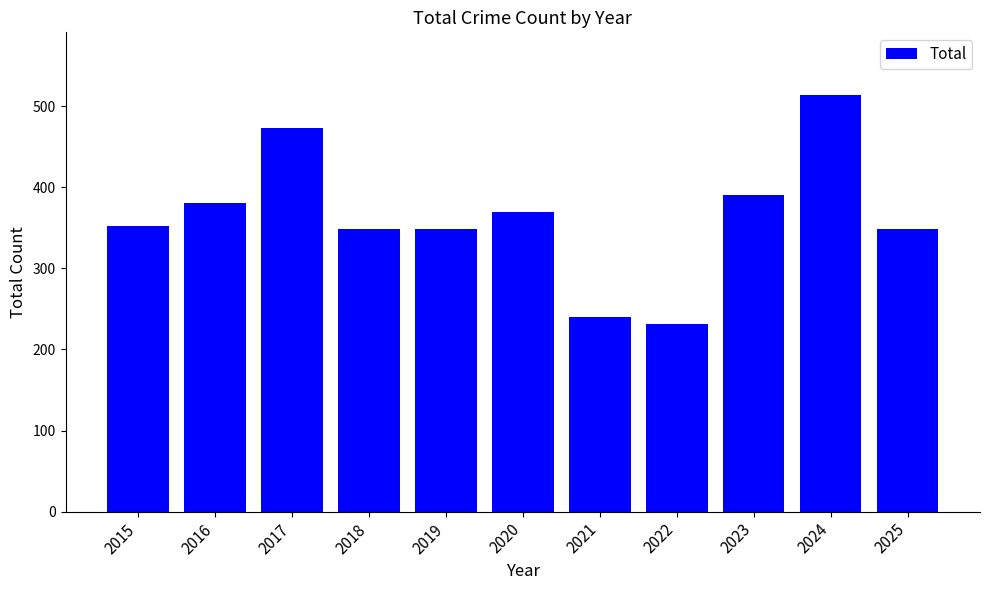

What is the value of the 3rd bar from the left?

473